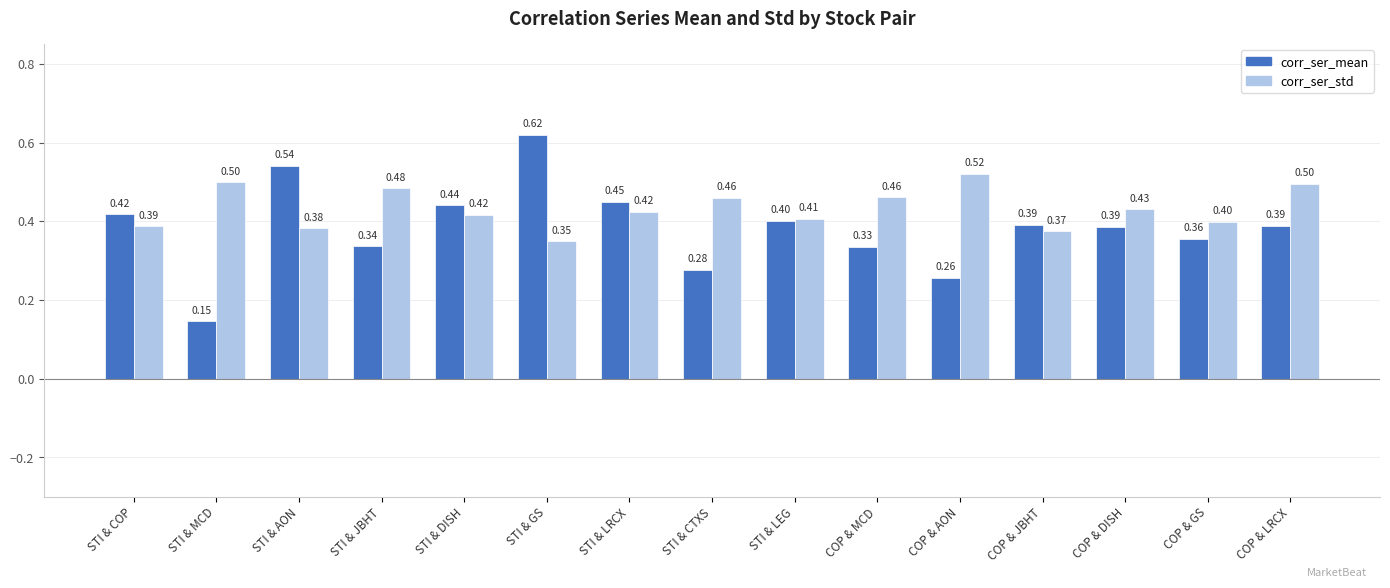

List the series in order of their overall mean, highest first.

corr_ser_std, corr_ser_mean